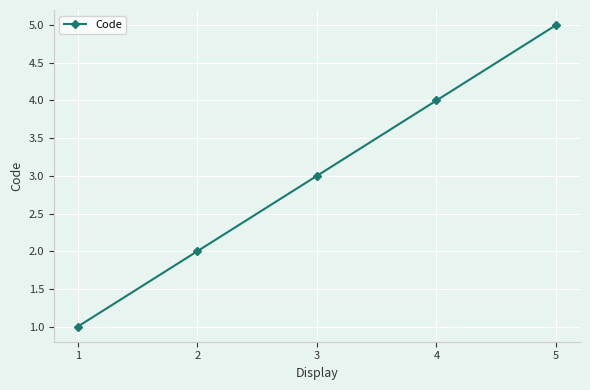

True or false: the data has more than 0 interior local peaks.

False